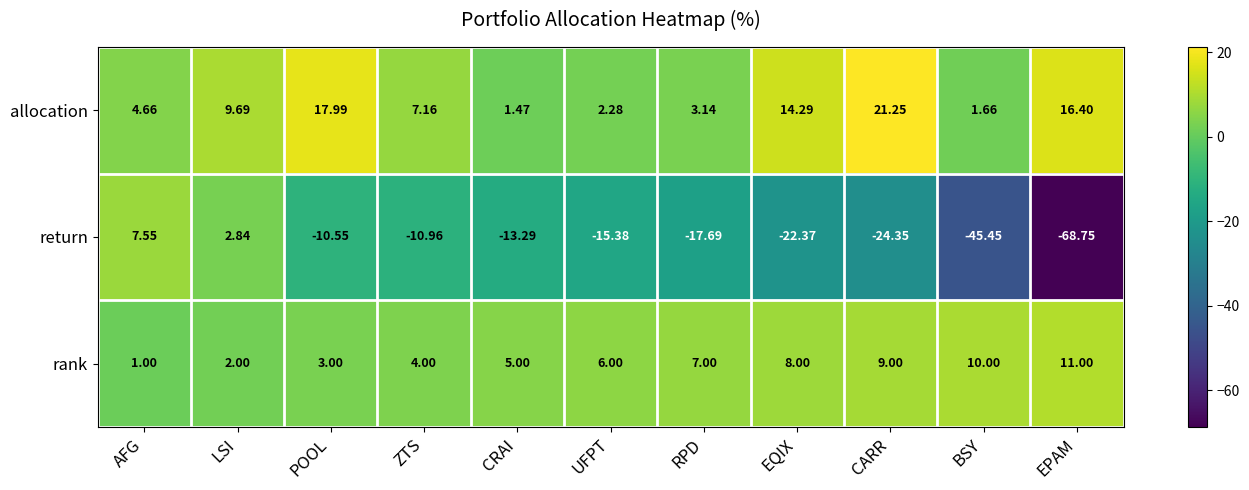

At which category does the chart reach its minimum across all series?

EPAM